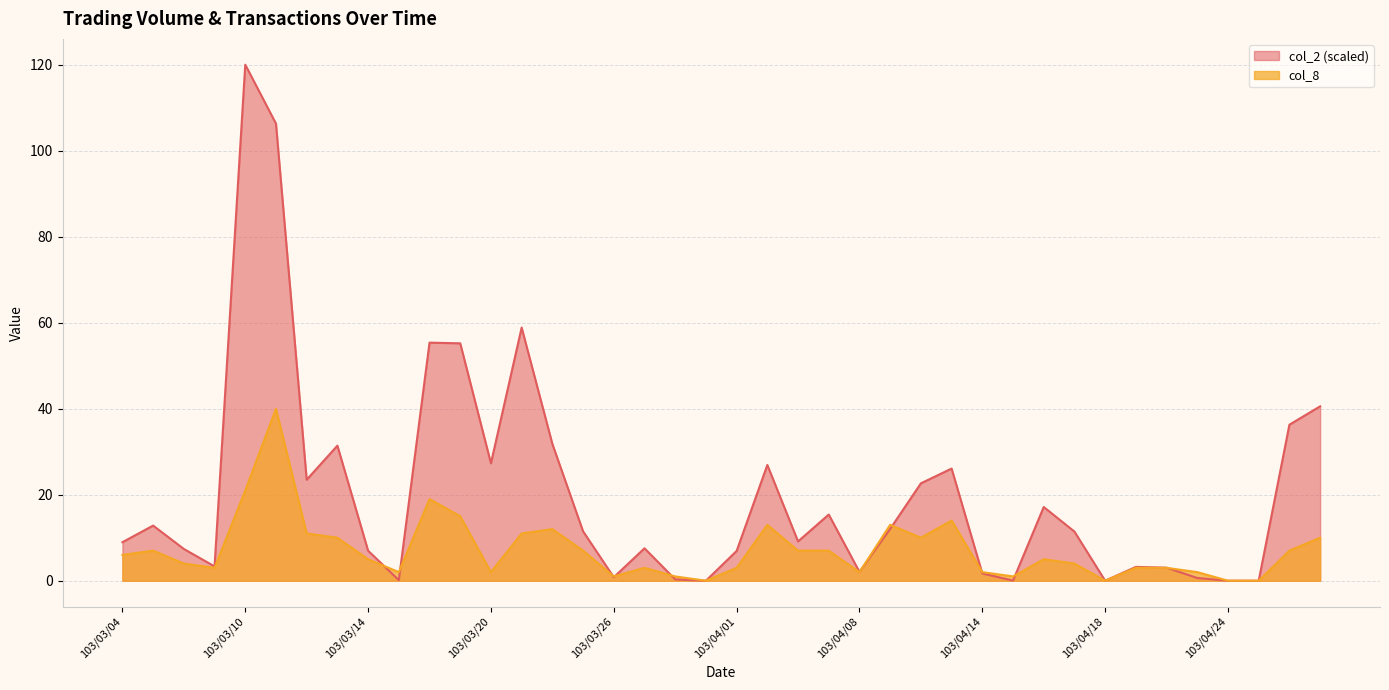

Where is the first local maximum for col_2?

103/03/05